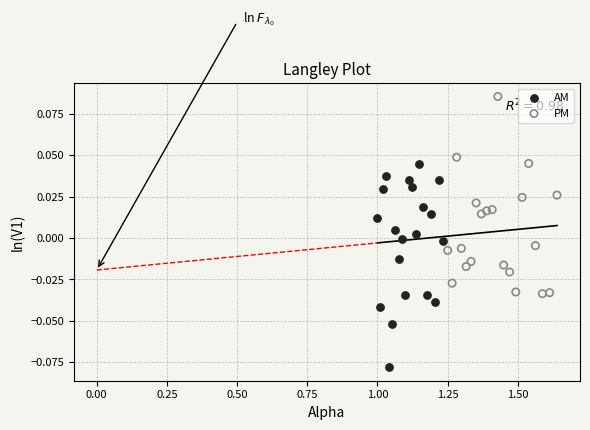

Which series reaches the minimum Y coordinate?

AM